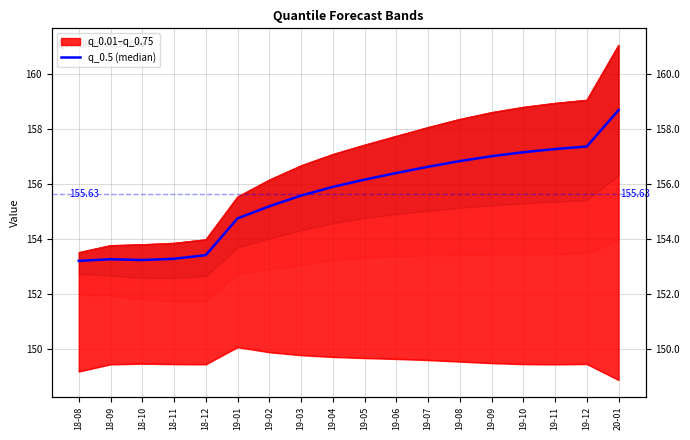

Where is the first local minimum?

18-10